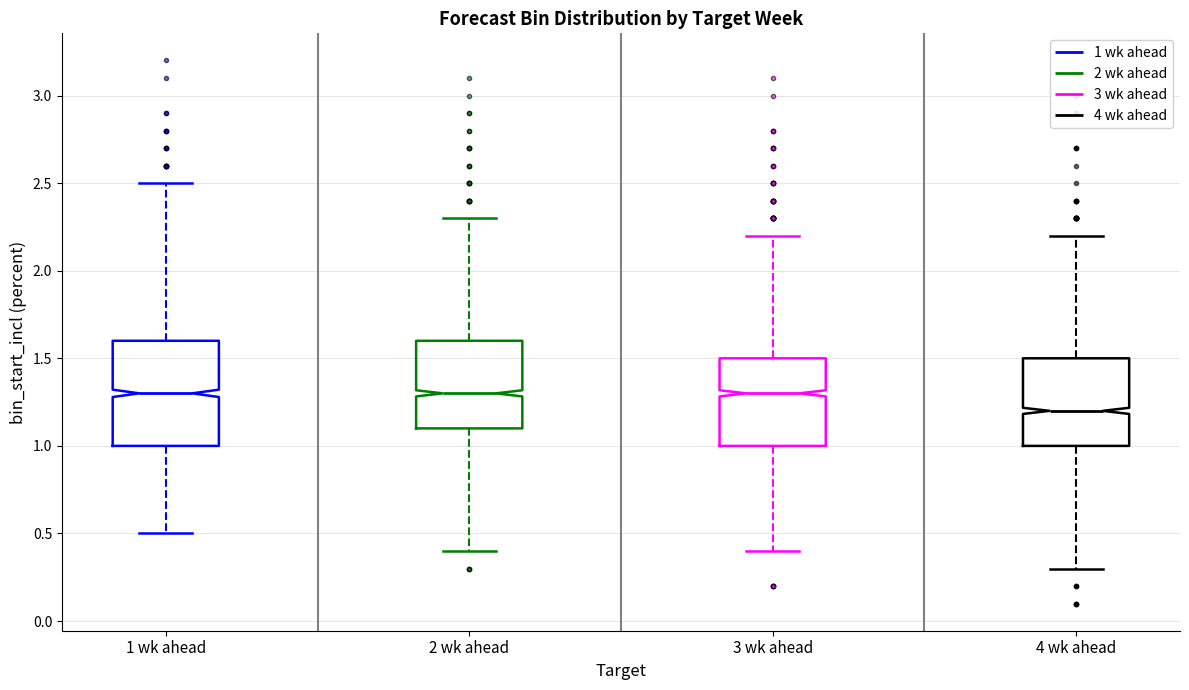

Where does the median line of the box for 3 wk ahead sit on the y-axis? The values are not printed on the chart, so give them approximately, as read against the axis.

1.3